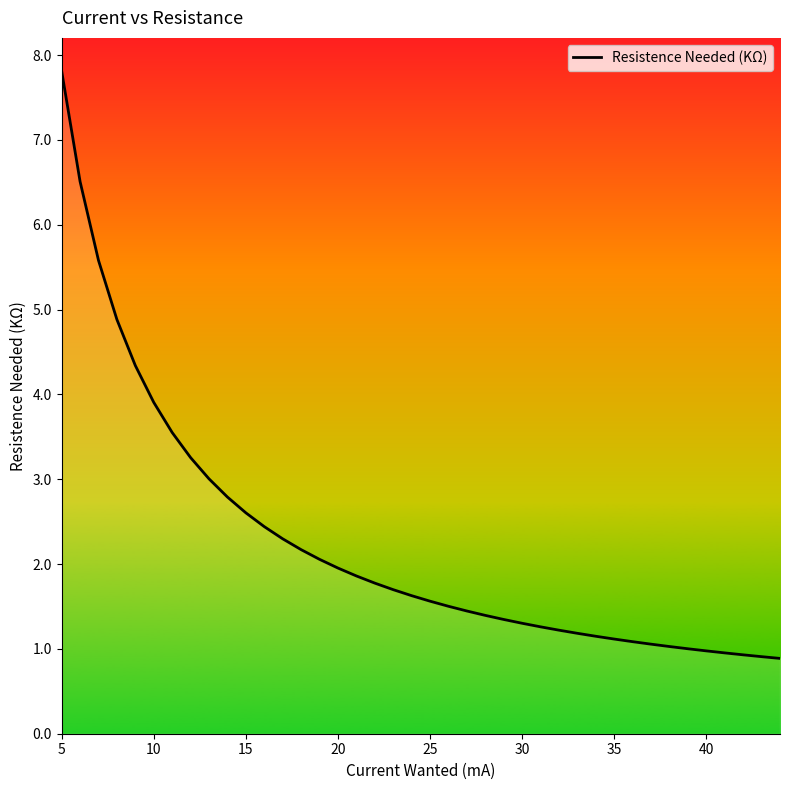

Count the number of values greater than 1.

35